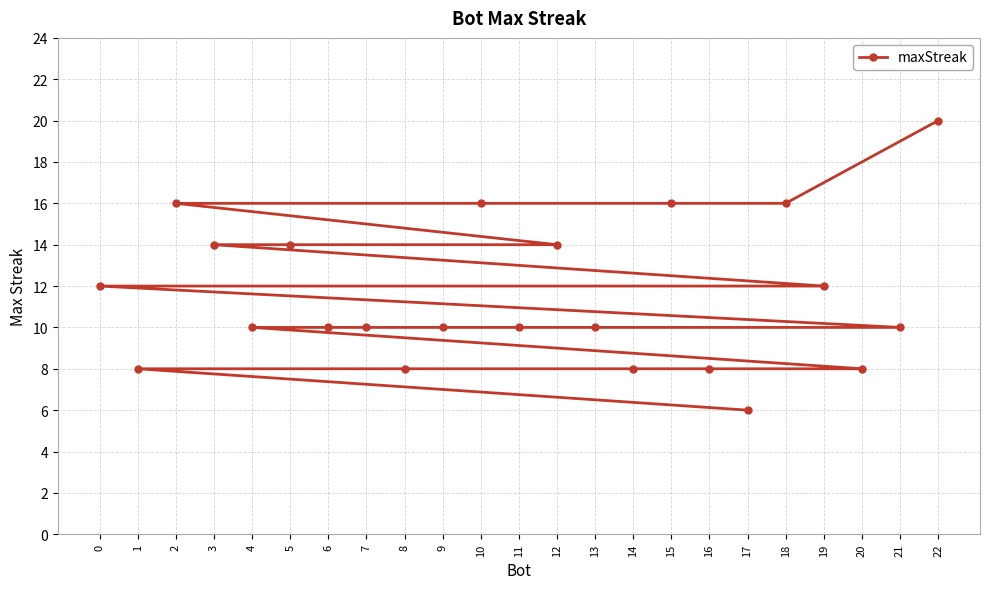

Reading right to left, list all the values displayed in this chart.

22=20	21=10	20=8	19=12	18=16	17=6	16=8	15=16	14=8	13=10	12=14	11=10	10=16	9=10	8=8	7=10	6=10	5=14	4=10	3=14	2=16	1=8	0=12